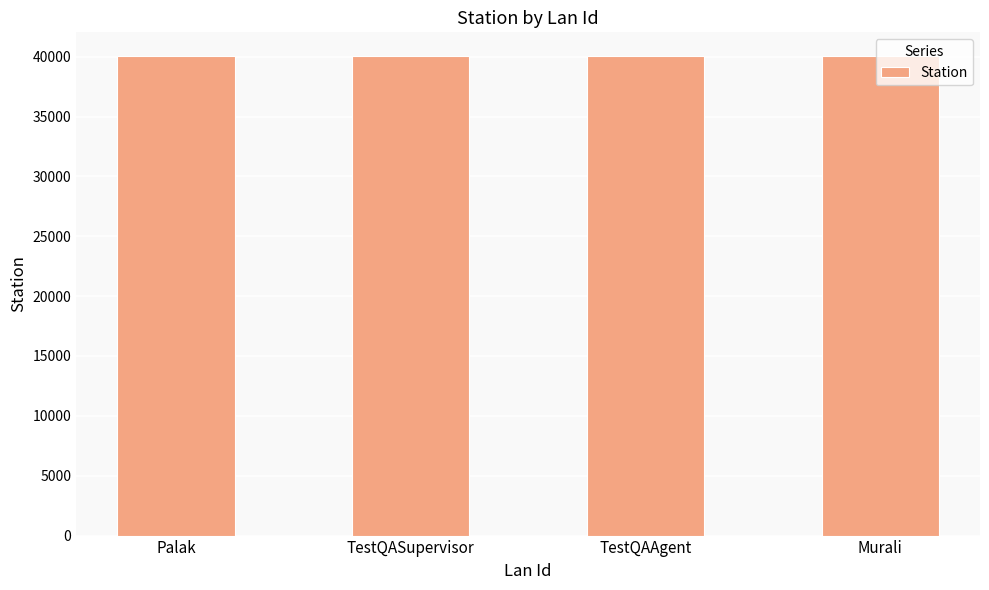

What is the label of the 3rd bar from the left?

TestQAAgent